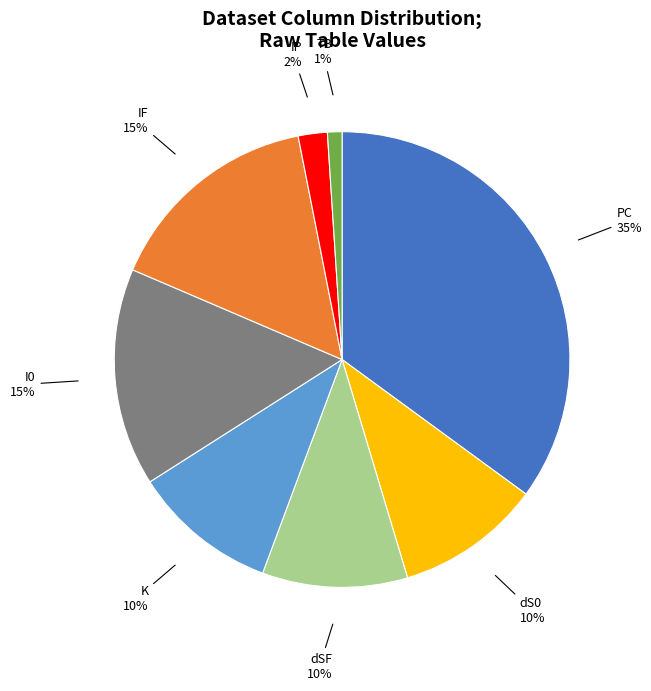

Do I0 and IF together represent more than half of the pie?

No